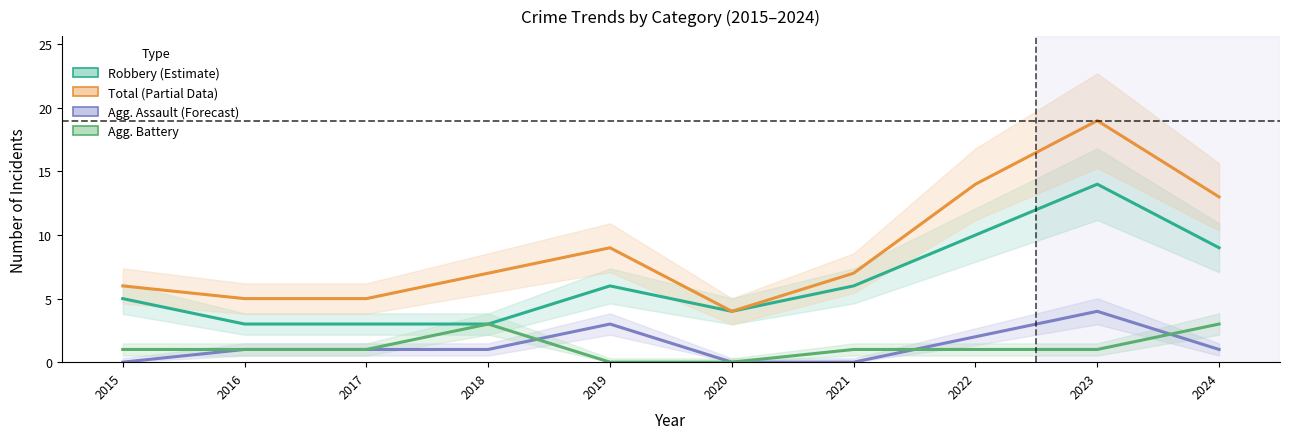

Count the number of data series in this chart.

4